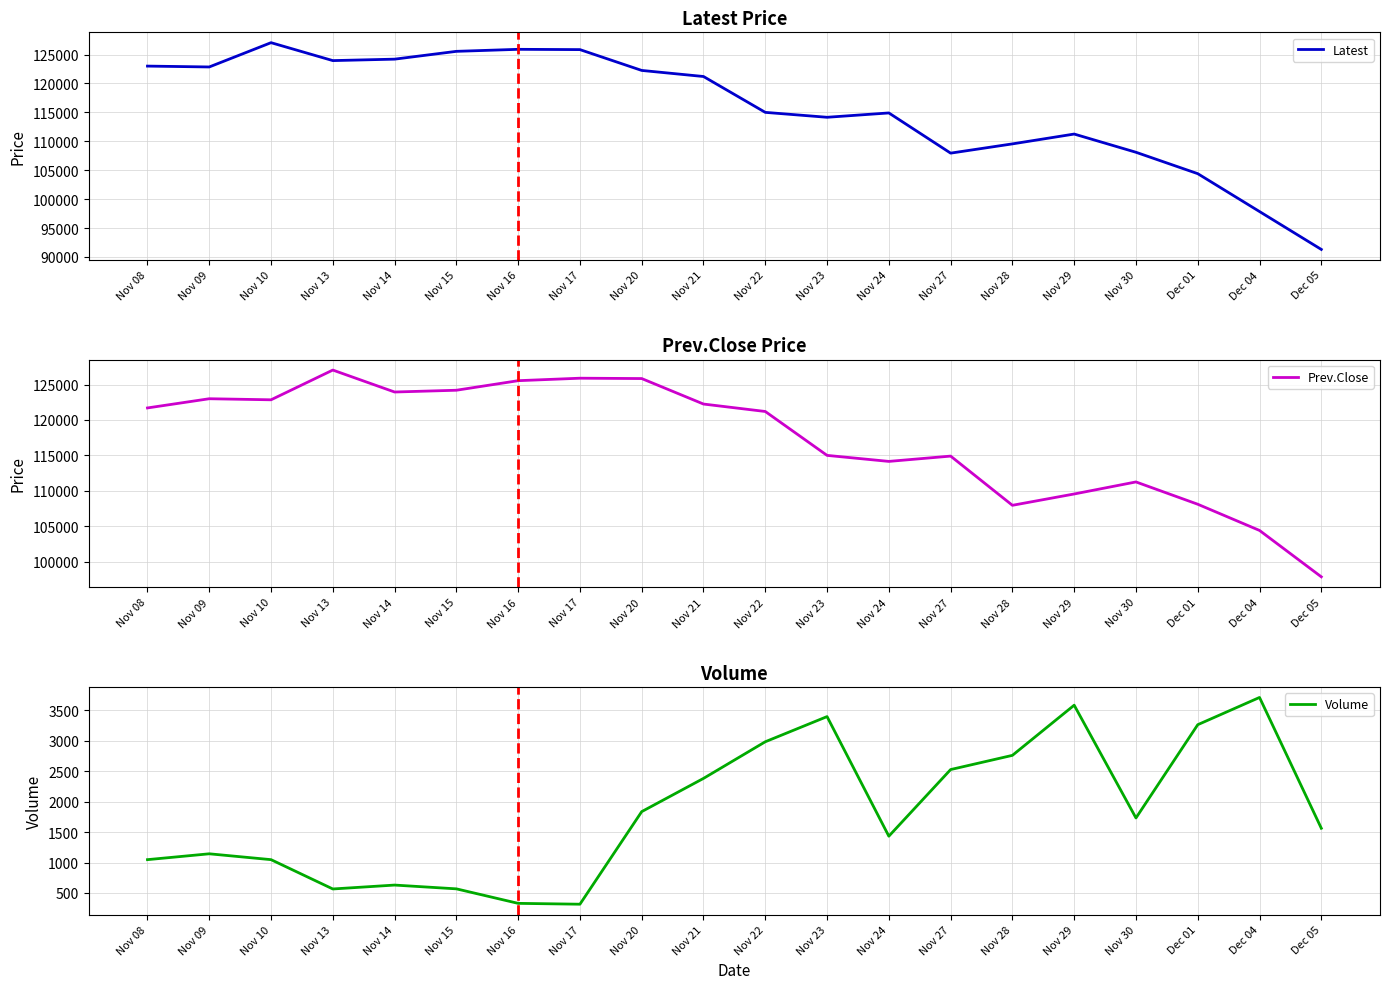

Count the number of categories in the chart.

20